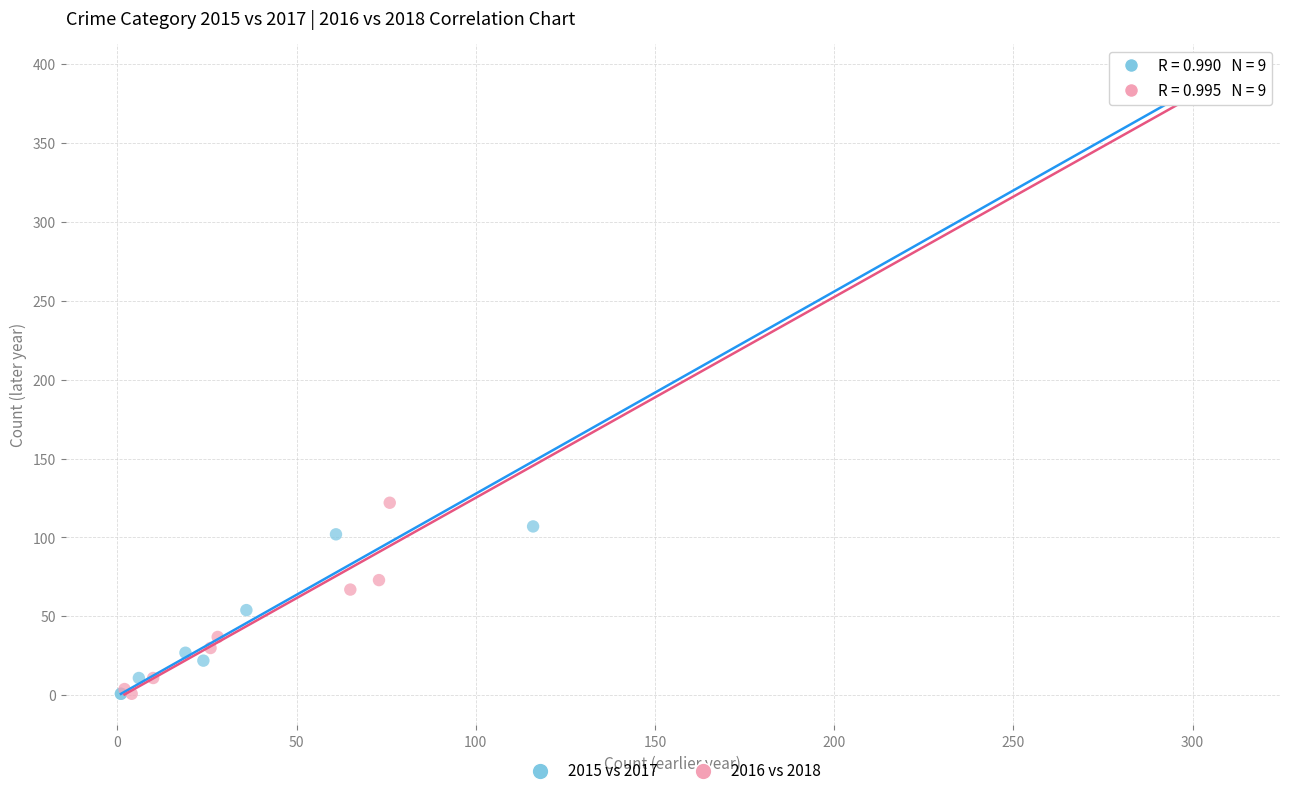

What are all the series names shown in the legend?

2015 vs 2017, 2016 vs 2018